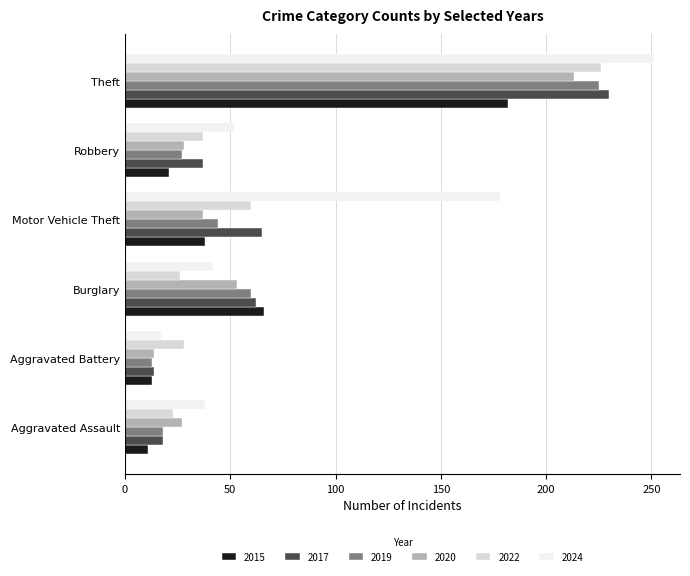

What are all the series names shown in the legend?

2015, 2017, 2019, 2020, 2022, 2024